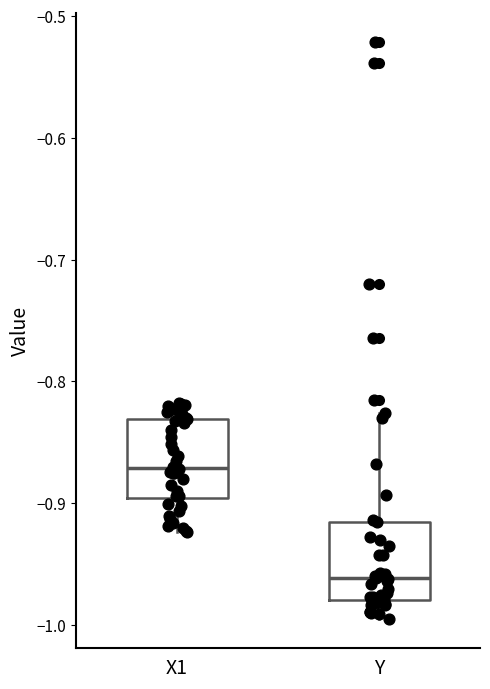

Which box's median line is the highest?

X1